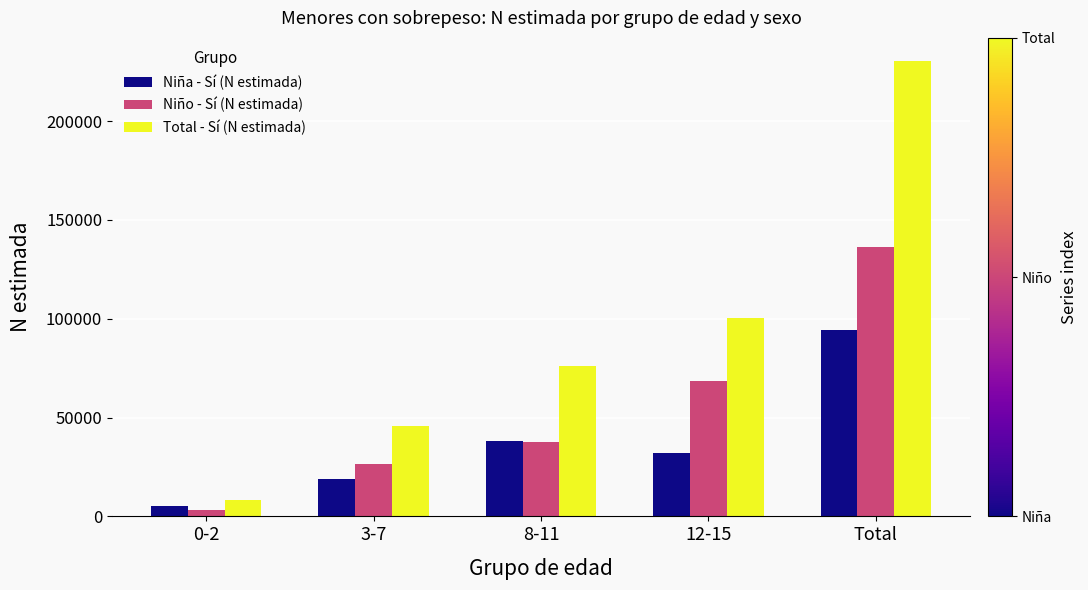

What is the minimum value for Niño - Sí (N estimada)?

3175